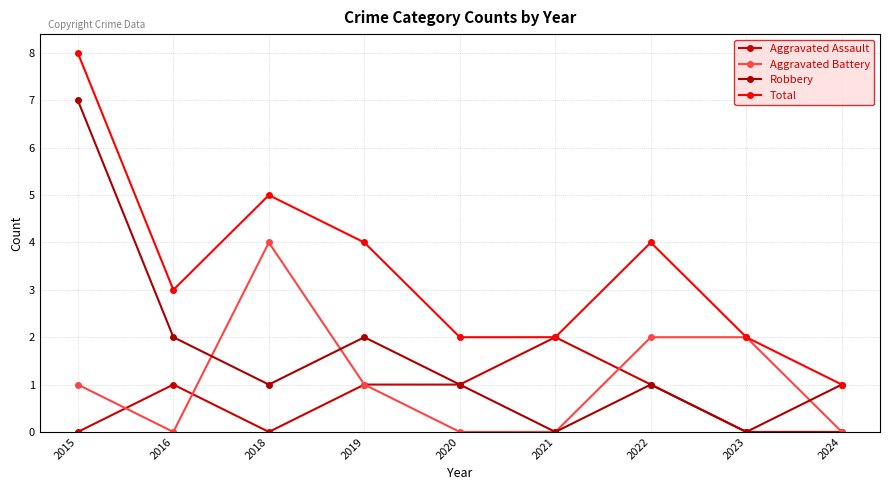

Reading left to right, what are all the values shown in this chart?

Aggravated Assault: 2015=0	2016=1	2018=0	2019=1	2020=1	2021=2	2022=1	2023=0	2024=0
Aggravated Battery: 2015=1	2016=0	2018=4	2019=1	2020=0	2021=0	2022=2	2023=2	2024=0
Robbery: 2015=7	2016=2	2018=1	2019=2	2020=1	2021=0	2022=1	2023=0	2024=1
Total: 2015=8	2016=3	2018=5	2019=4	2020=2	2021=2	2022=4	2023=2	2024=1